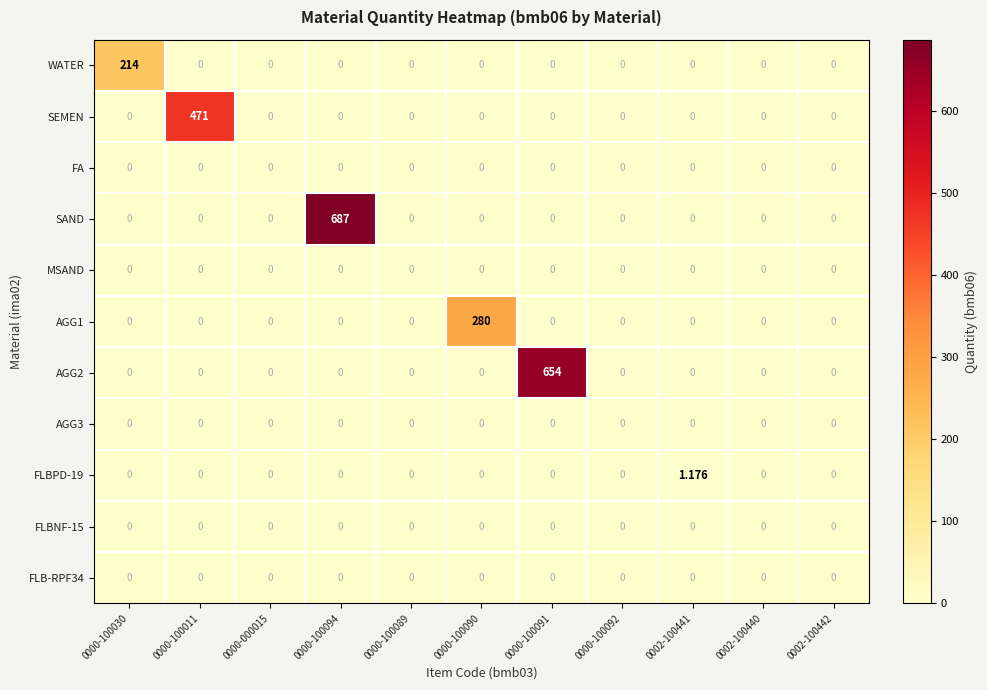

Which series has the widest spread of values?

SAND